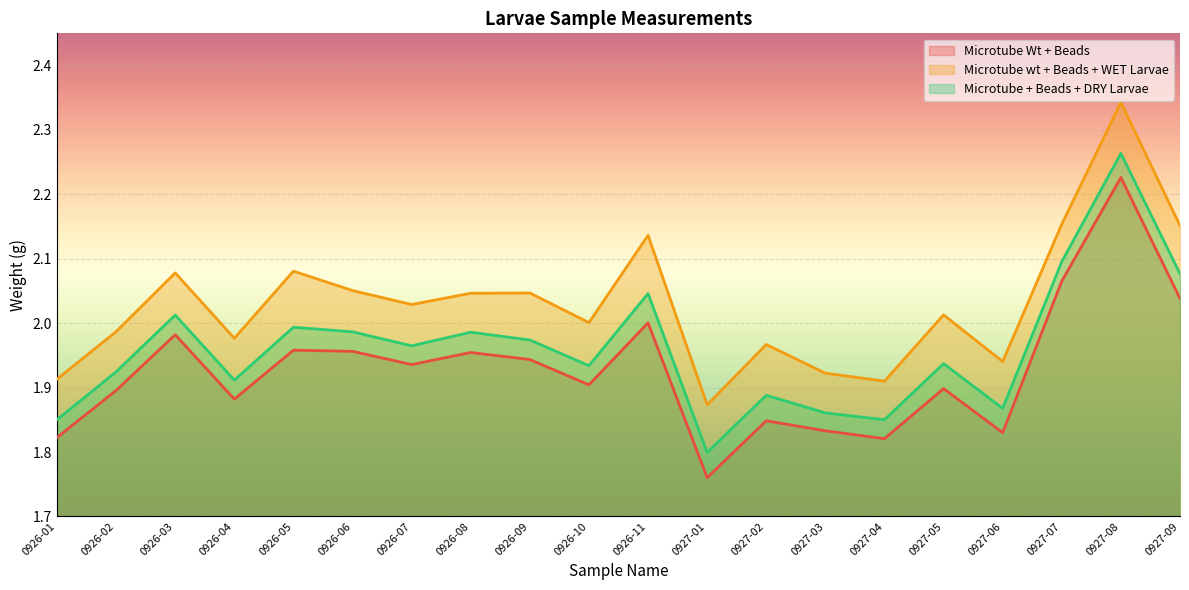

Rank the series at 0926-10 from highest to lowest value.

Microtube wt + Beads + WET Larvae, Microtube + Beads + DRY Larvae, Microtube Wt + Beads